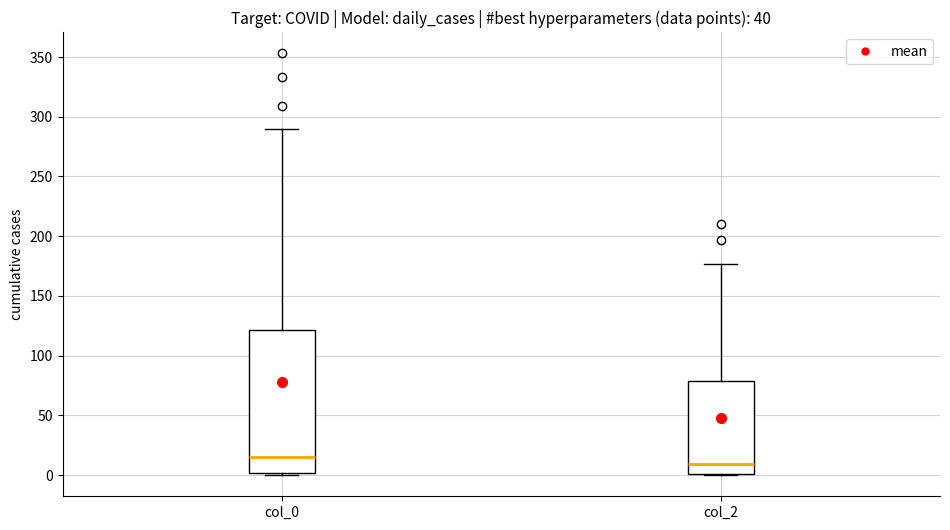

Reading left to right, read every box against the y-axis: the position of its median line, the range the box covers, and the ends of its whiskers. The values are not printed on the chart, so give them approximately, as read against the axis.

col_0: median 15, box 0 to 120, whiskers 0 to 290
col_2: median 10, box 0 to 80, whiskers 0 to 175